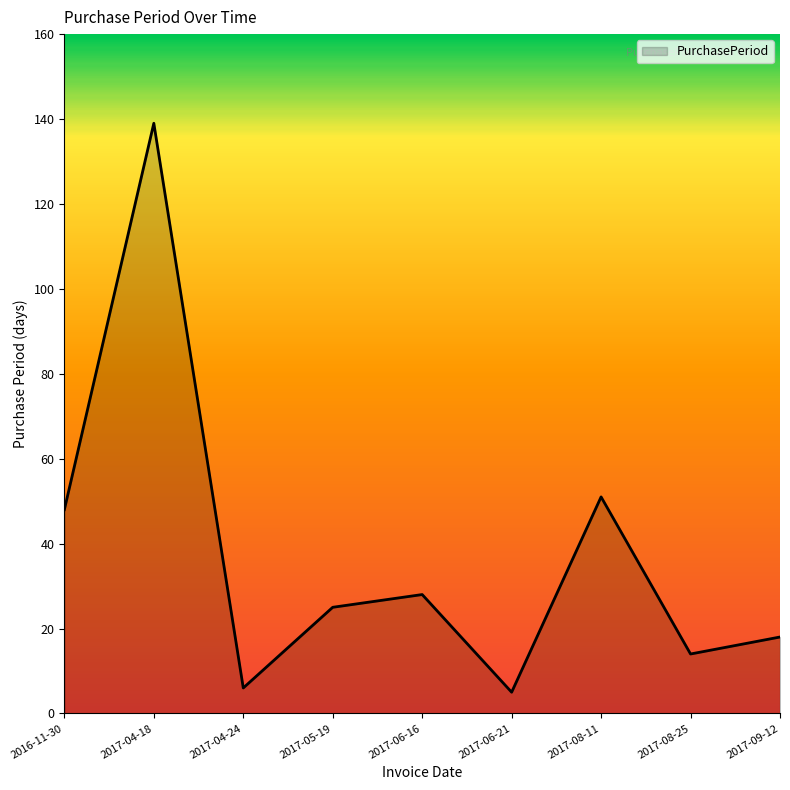

What is the maximum value shown in the chart?

139